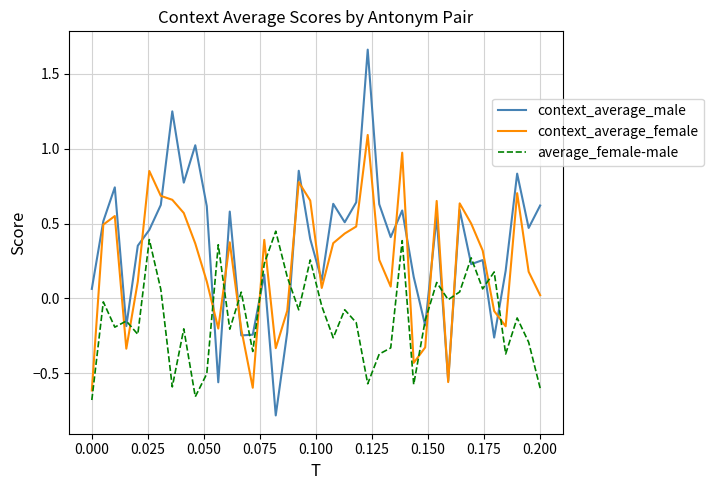

List the series in order of their peak value, highest first.

context_average_male, context_average_female, average_female-male